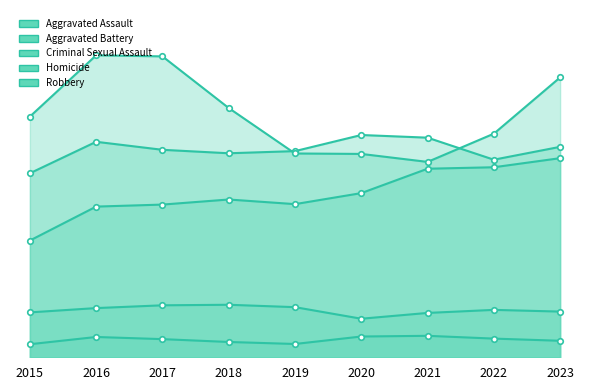

The value of Criminal Sexual Assault at 2019 is 2808. True or false?

False